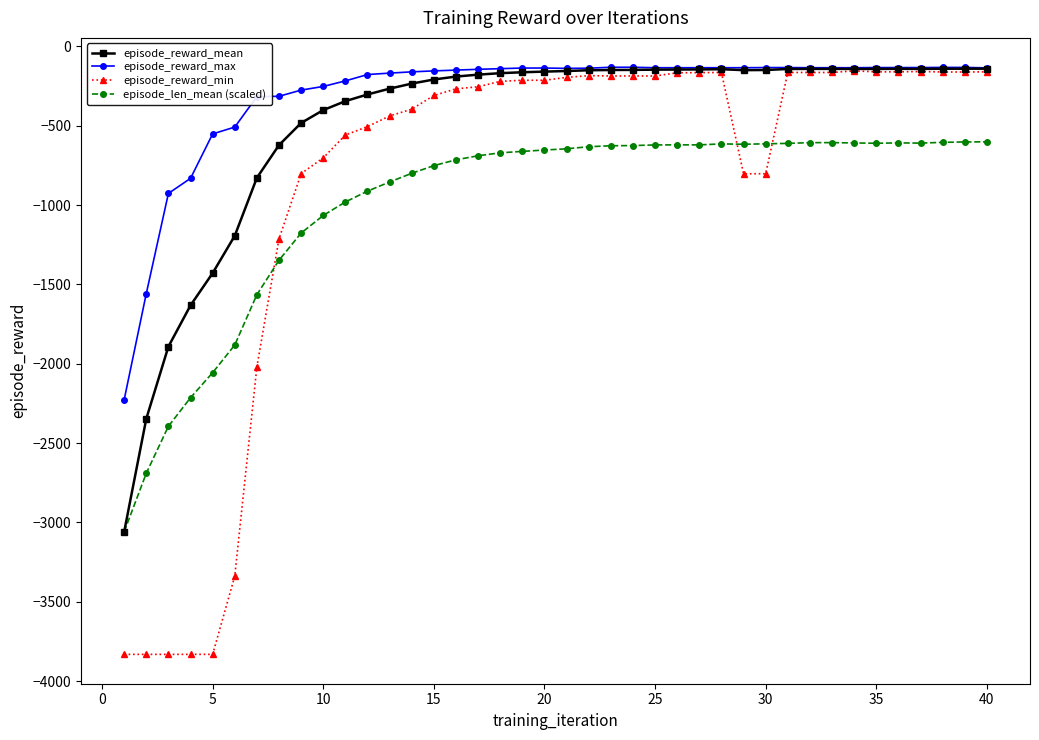

What is the minimum value for episode_reward_mean?

-3059.0